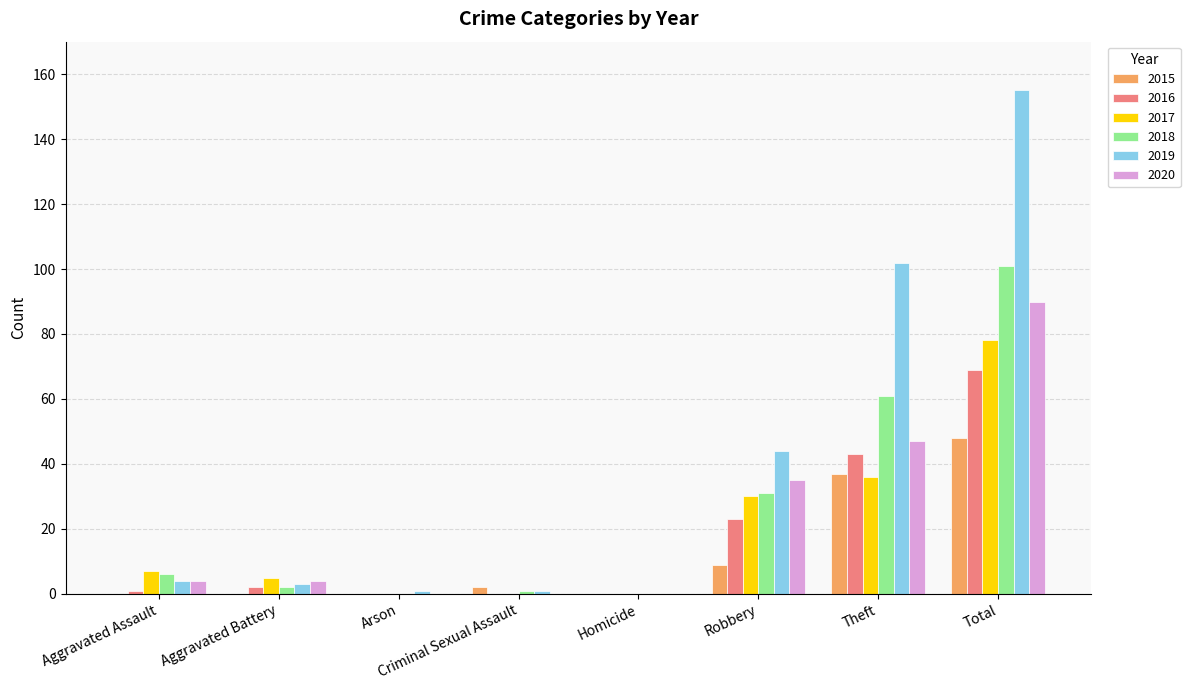

What is the sum of all 2019 values?

310